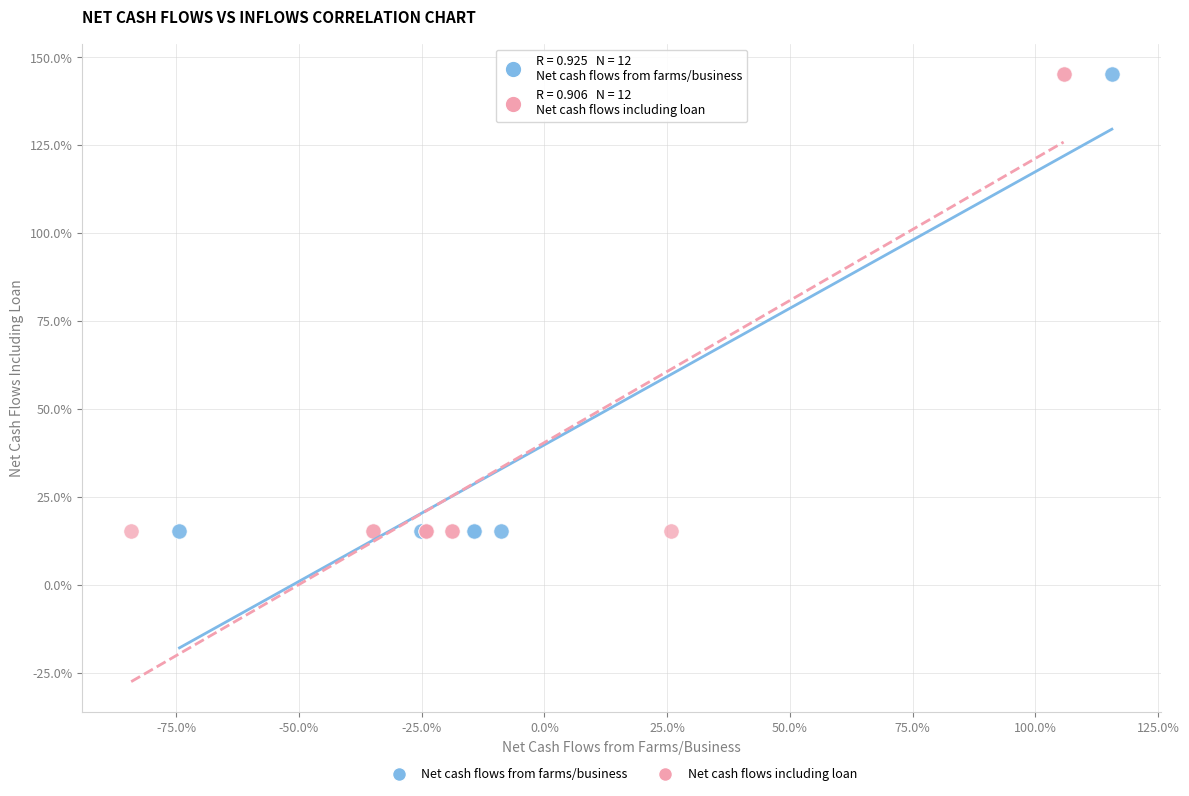

What are all the series names shown in the legend?

Net cash flows from farms/business, Net cash flows including loan